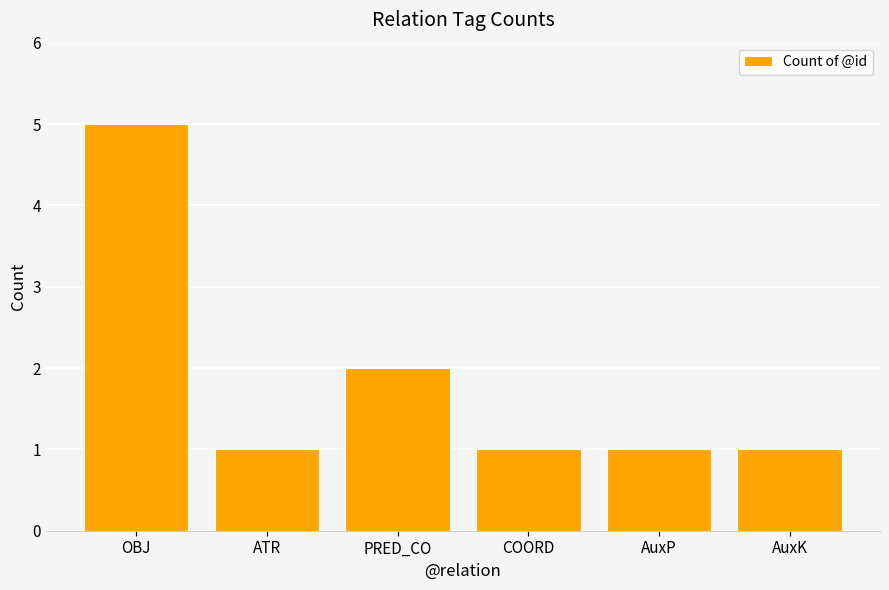

What is the sum of the values at PRED_CO and ATR?

3